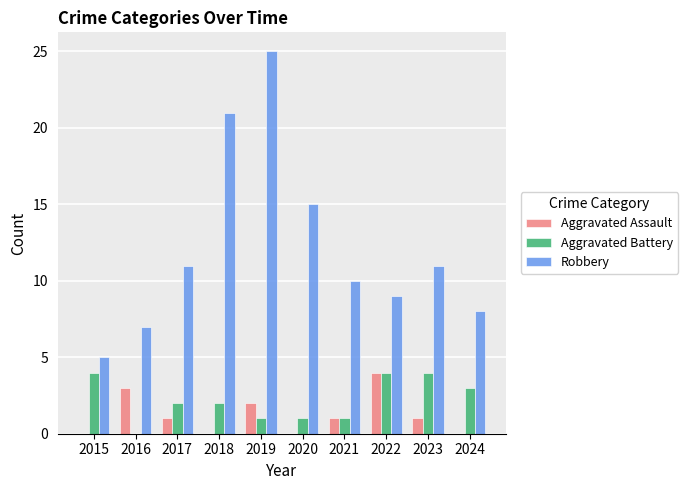

Count the Aggravated Battery values in the range 1 to 4.

9